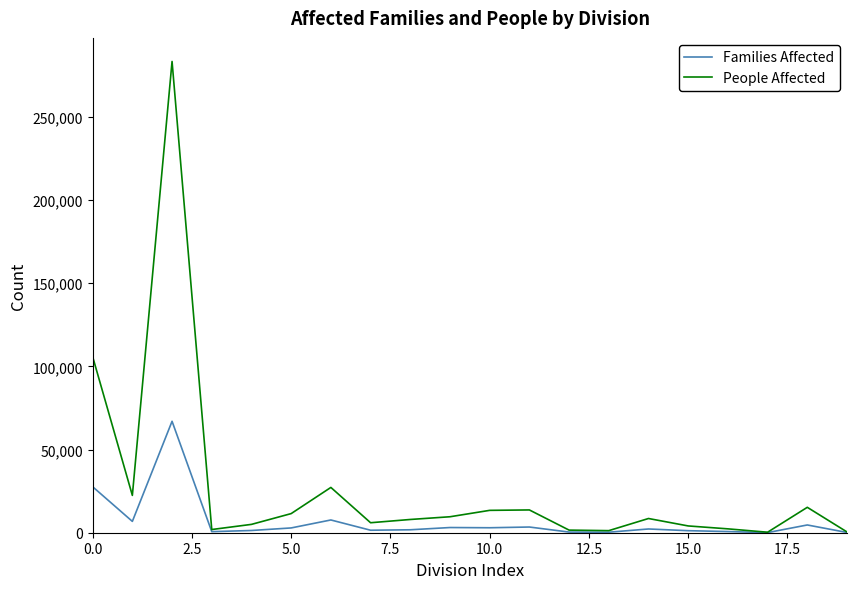

Which series has the largest total across all categories?

People Affected